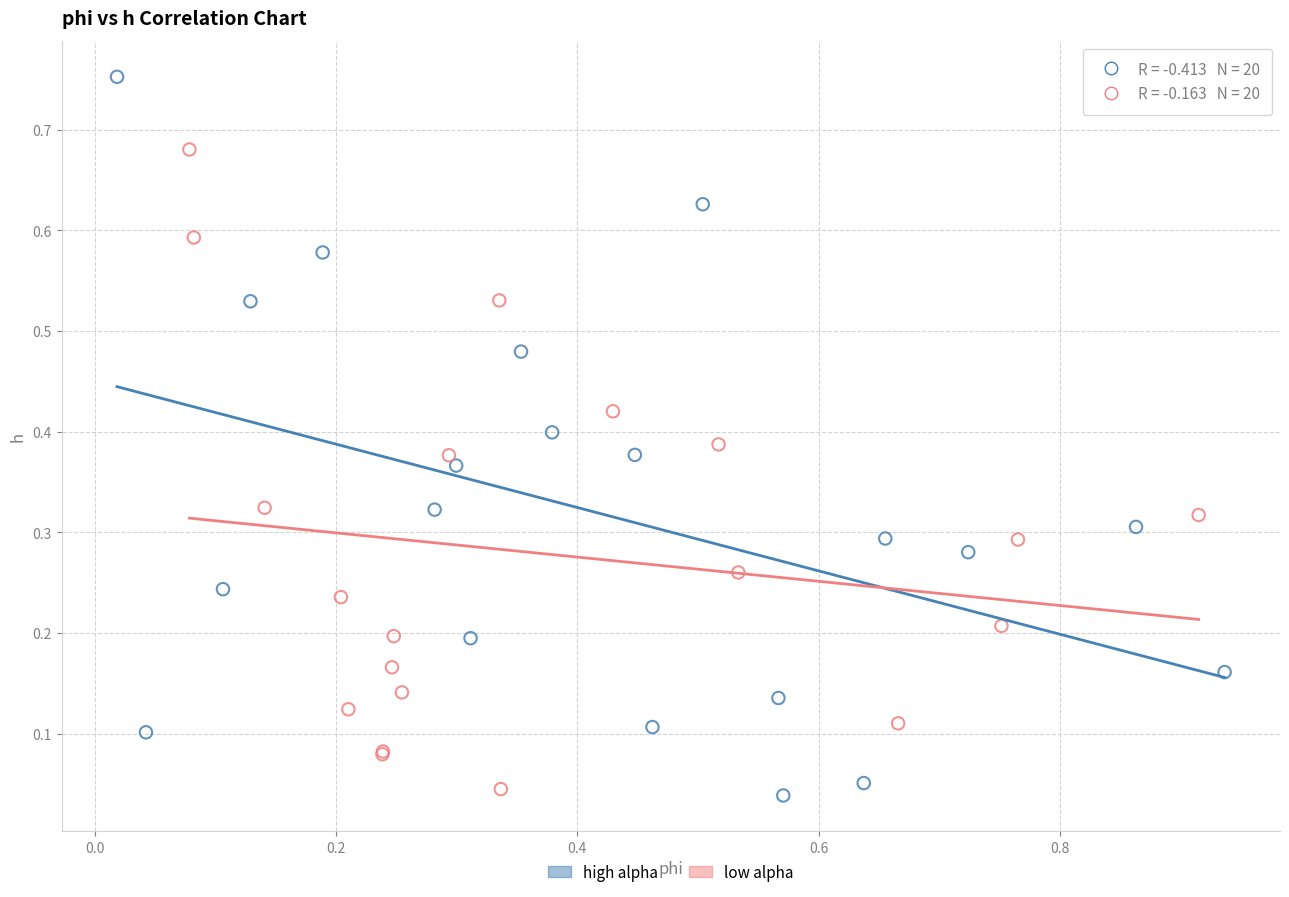

What are all the series names shown in the legend?

high alpha, low alpha